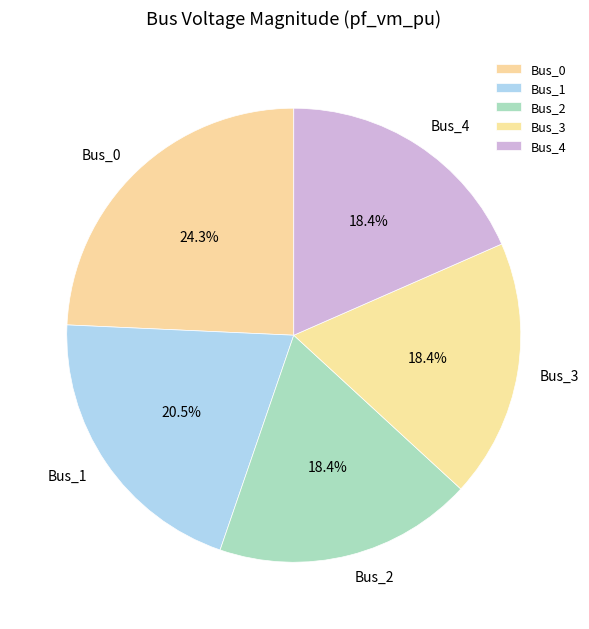

True or false: Bus_3 accounts for 6% of the total.

False